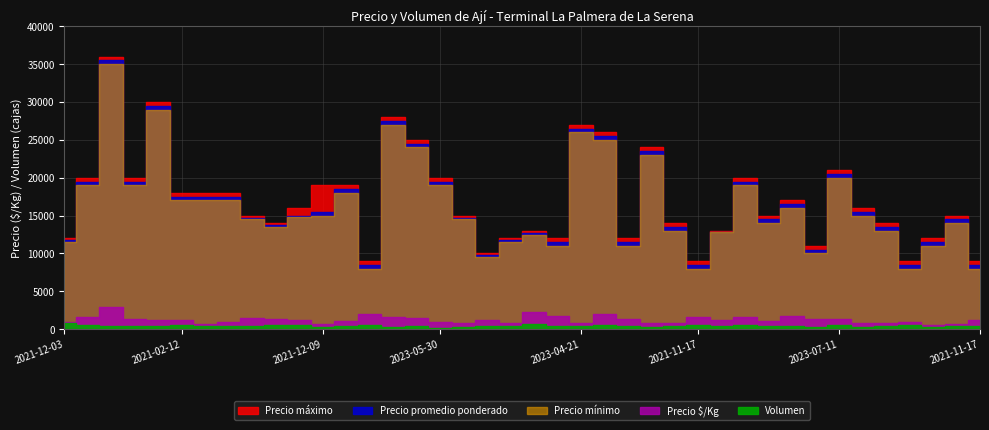

What is the sum of all Precio promedio ponderado values?

661550